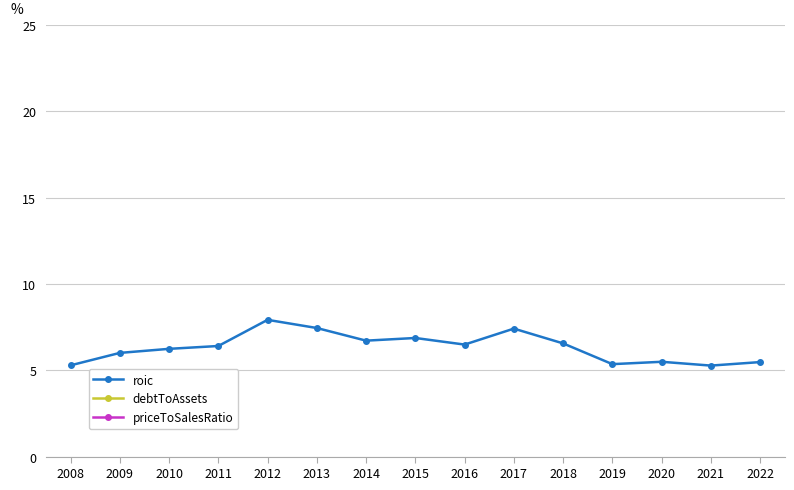

Reading left to right, extract all data points from this chart.

roic: 2008=5.3	2009=6.0	2010=6.2	2011=6.4	2012=7.9	2013=7.5	2014=6.7	2015=6.9	2016=6.5	2017=7.4	2018=6.6	2019=5.4	2020=5.5	2021=5.3	2022=5.5
debtToAssets: 2008=30.1	2009=31.2	2010=29.5	2011=27.2	2012=27.5	2013=30.6	2014=29.1	2015=31.3	2016=32.8	2017=34.5	2018=38.4	2019=38.8	2020=39.9	2021=40.2	2022=34.7
priceToSalesRatio: 2008=78.2	2009=95.9	2010=105.8	2011=140.3	2012=133.5	2013=131.1	2014=149.7	2015=150.0	2016=183.3	2017=216.8	2018=193.2	2019=236.4	2020=197.6	2021=217.4	2022=214.9